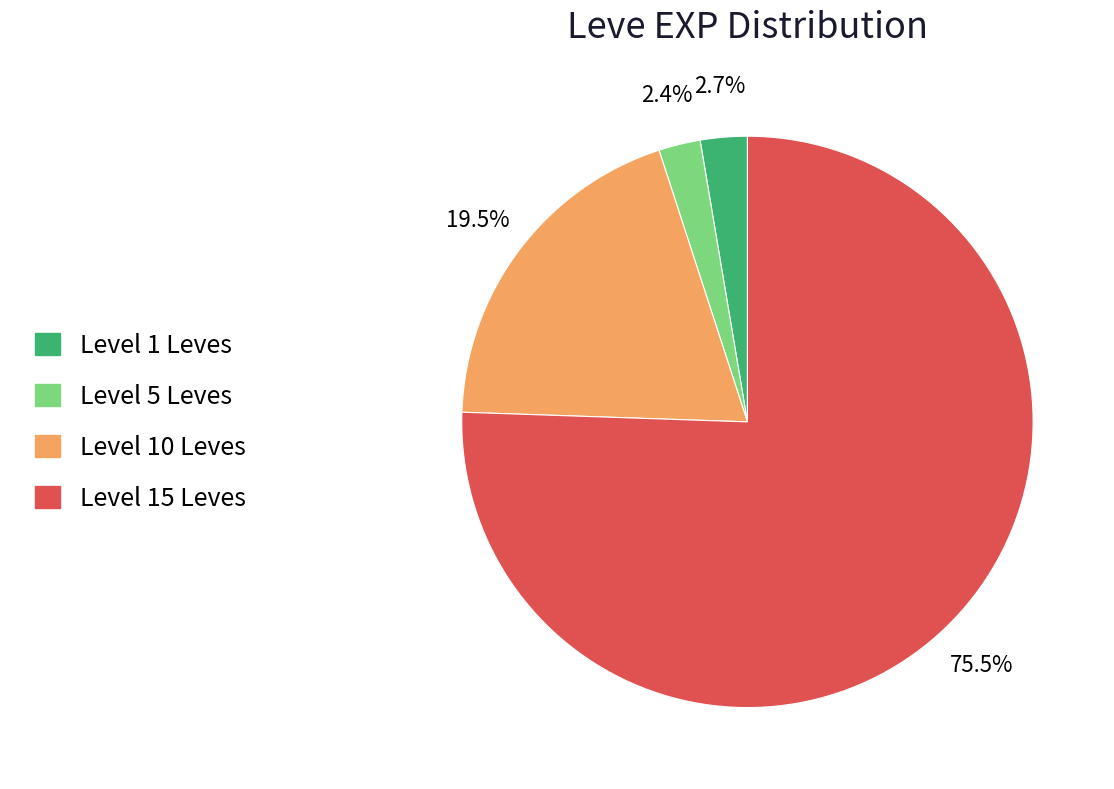

Does any single category account for the majority?

Yes